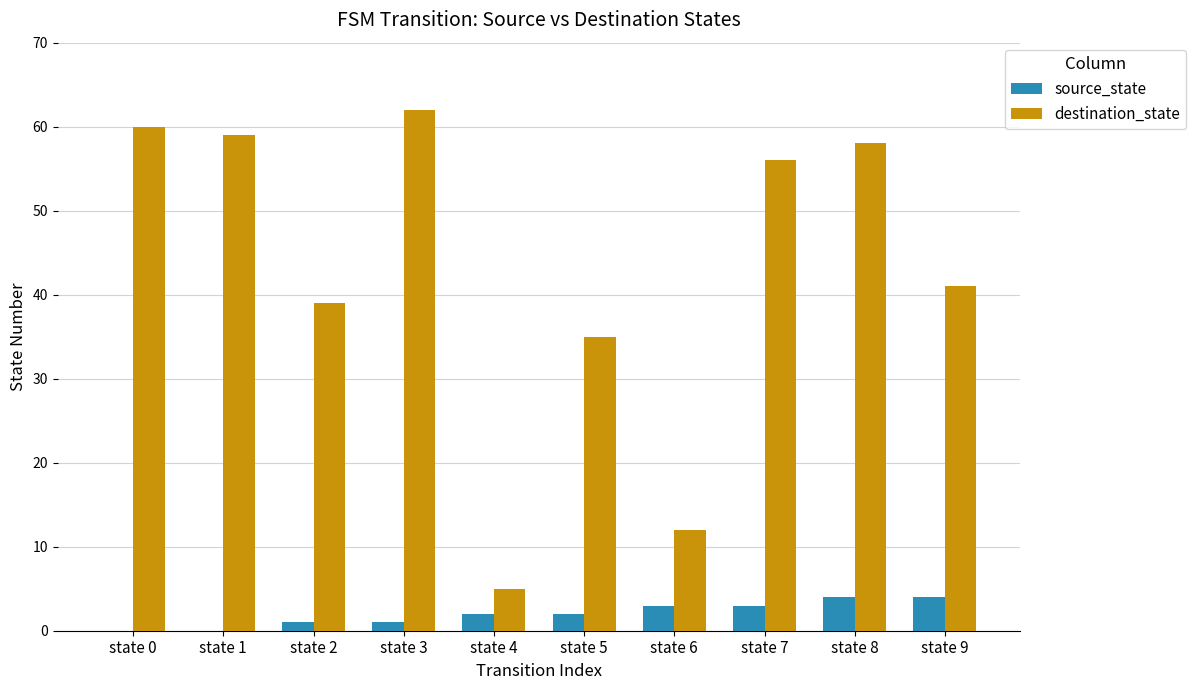

How many groups of bars are there?

10